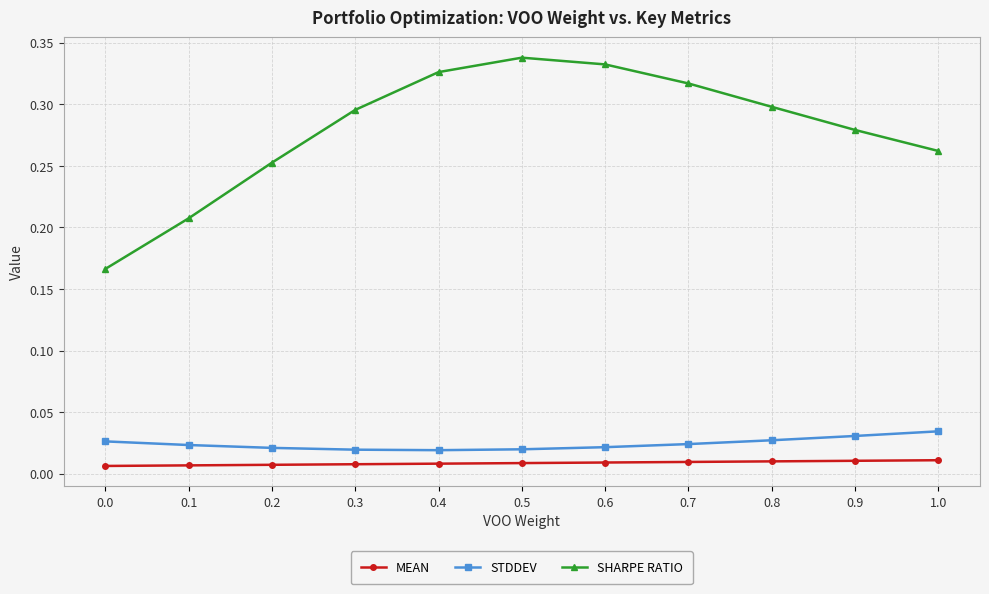

What are all the series names shown in the legend?

MEAN, STDDEV, SHARPE RATIO